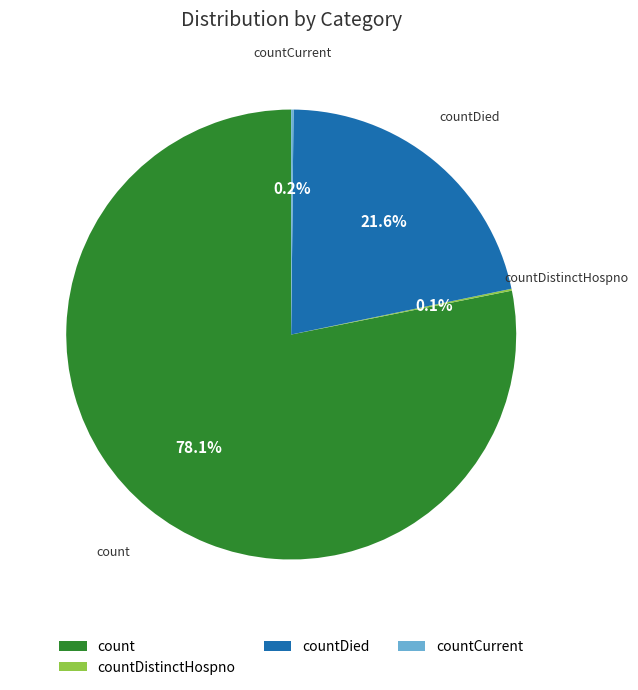

To the nearest percent, what is the difference between the largest and smallest slice percentages?

78%